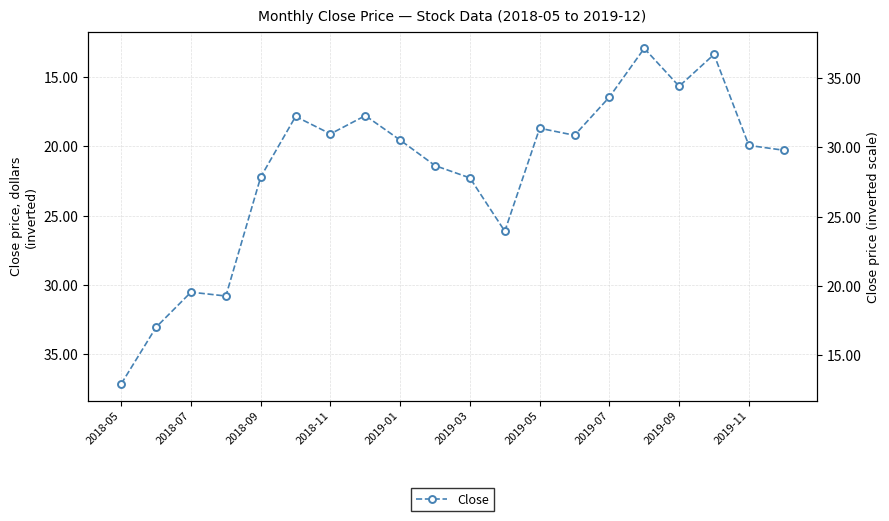

True or false: the data shows 37.2 at 2018-05.

True